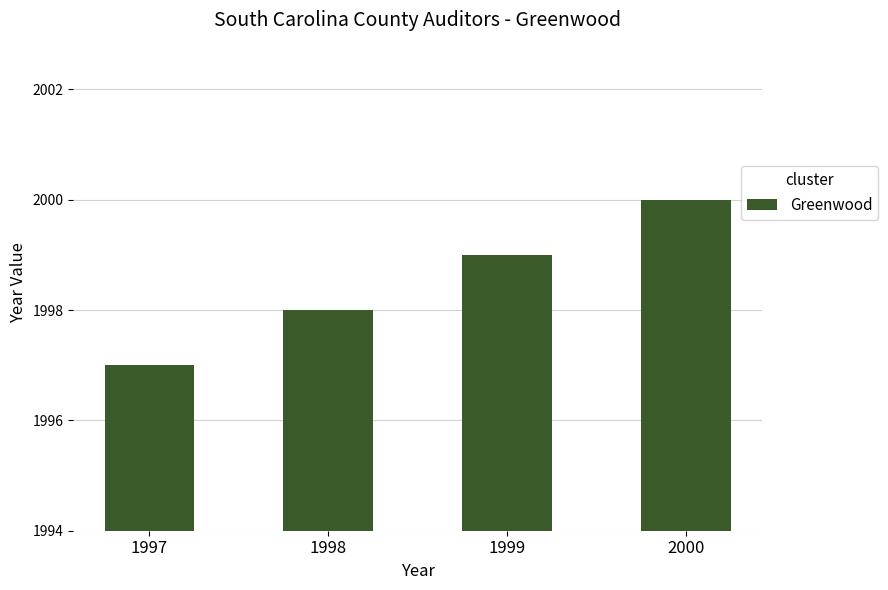

What is the minimum value shown in the chart?

1997